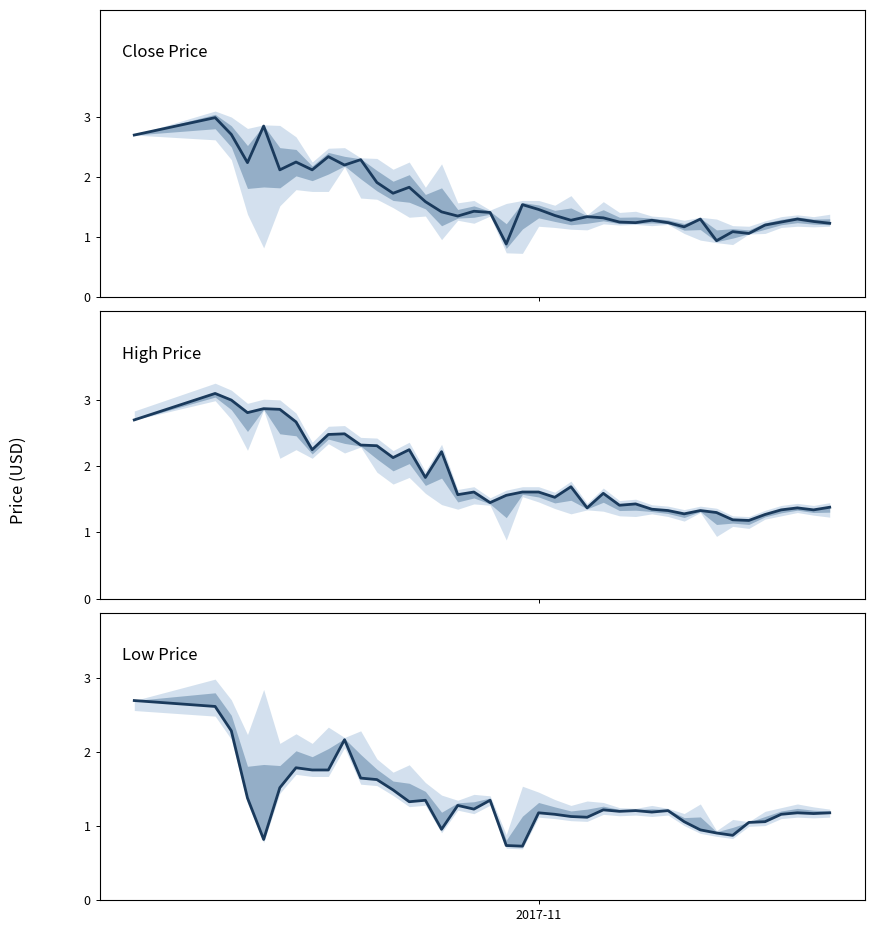

What is the difference between the second highest and second lowest values in the Low series?

1.9